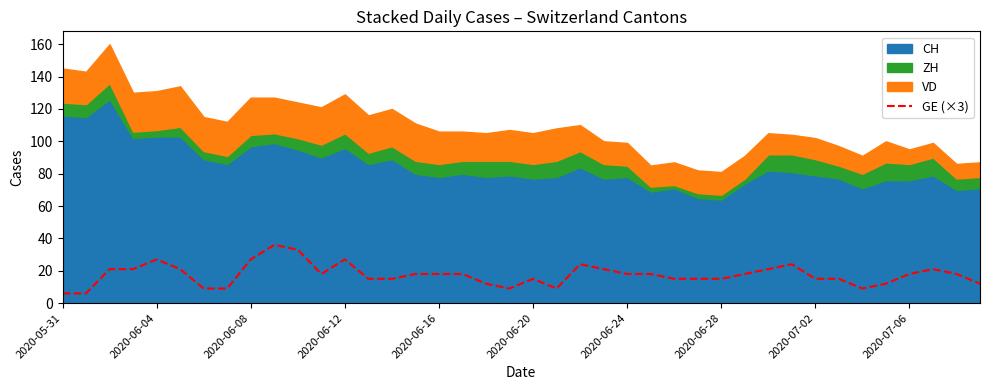

What is the highest value of the GE (×3) series?

36